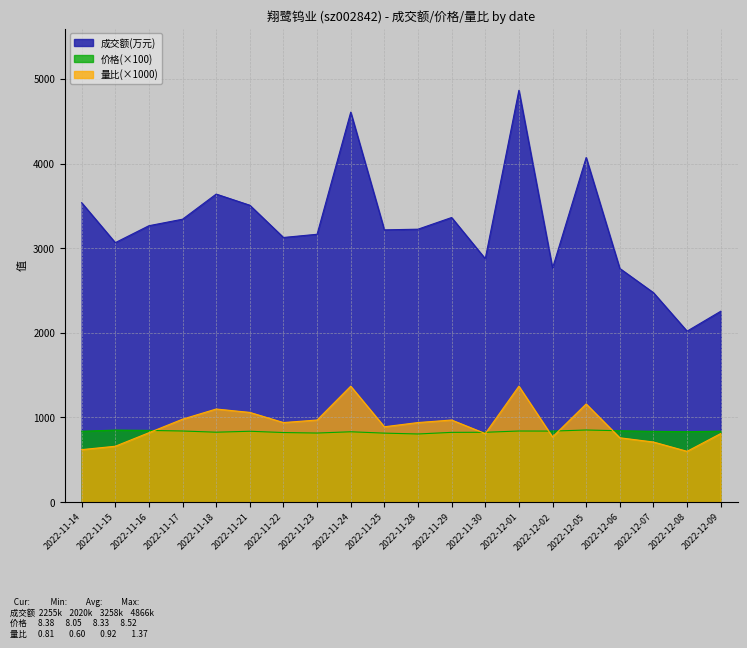

The 量比 series shows 760.0 at 2022-12-06. True or false?

True